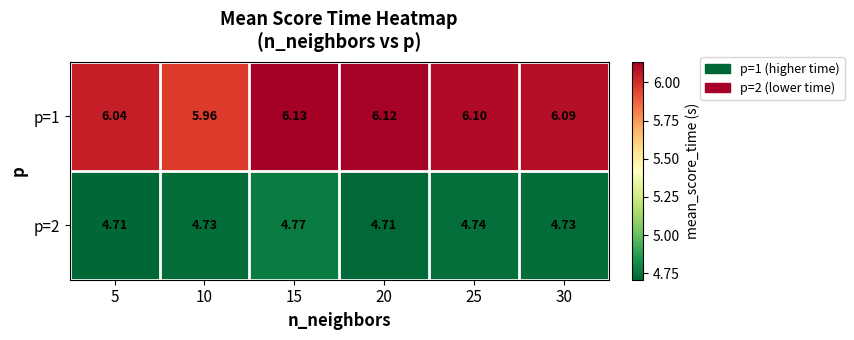

Is the value of p=1 at 15 greater than the value of p=2 at 15?

Yes